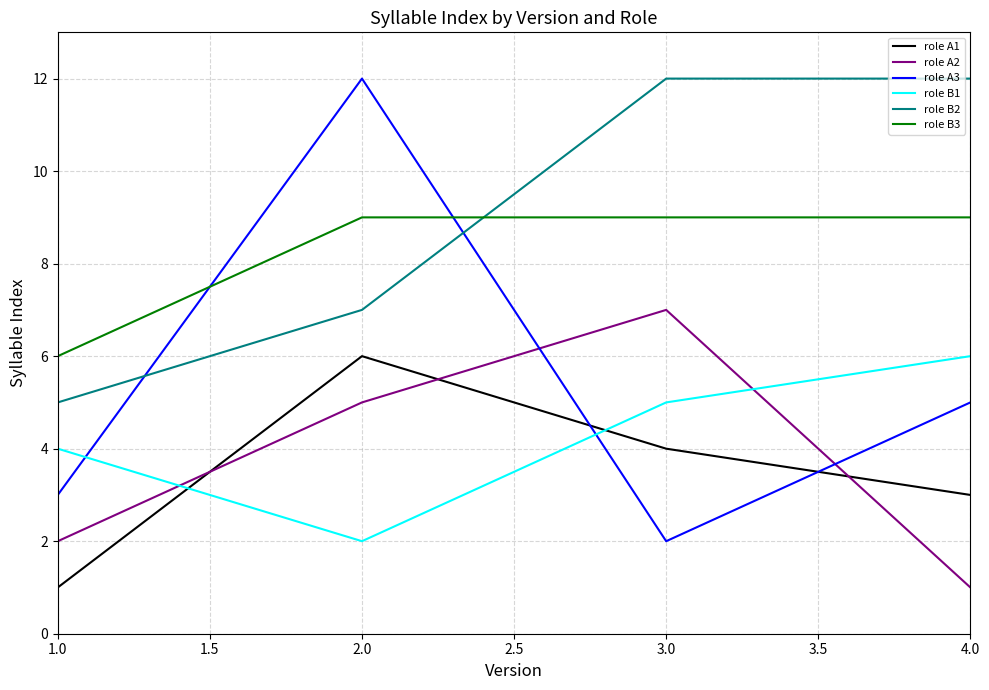

Between which two adjacent categories do role B1 and role A3 first intersect?

1.0 and 2.0